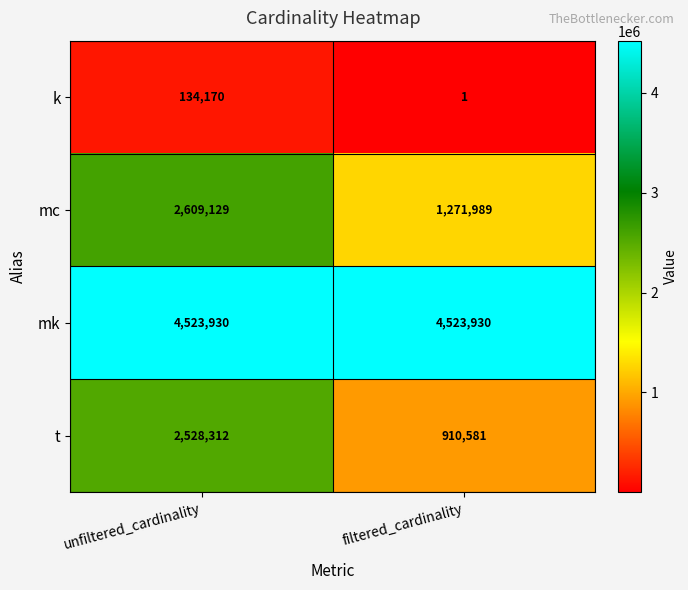

Between unfiltered_cardinality and filtered_cardinality, which series saw the biggest shift?

t